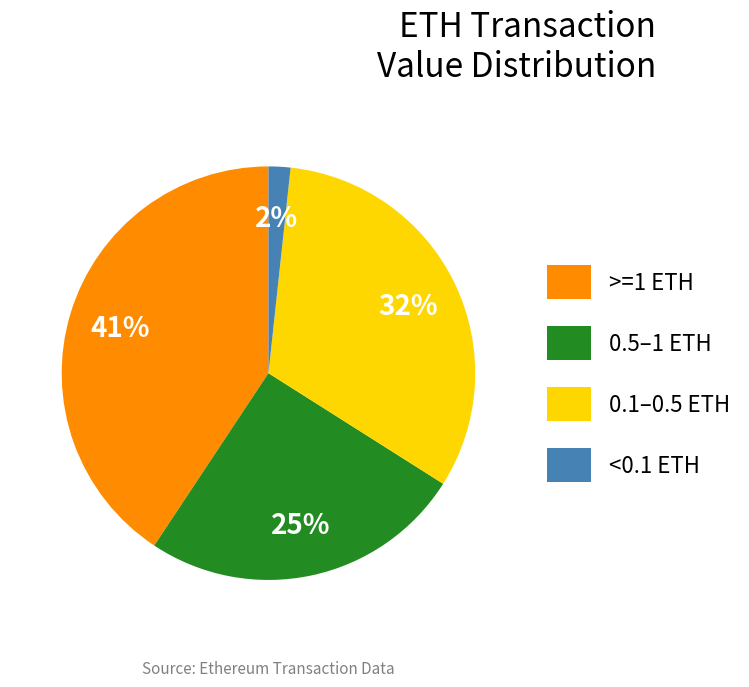

To the nearest percent, what is the average slice percentage?

25%